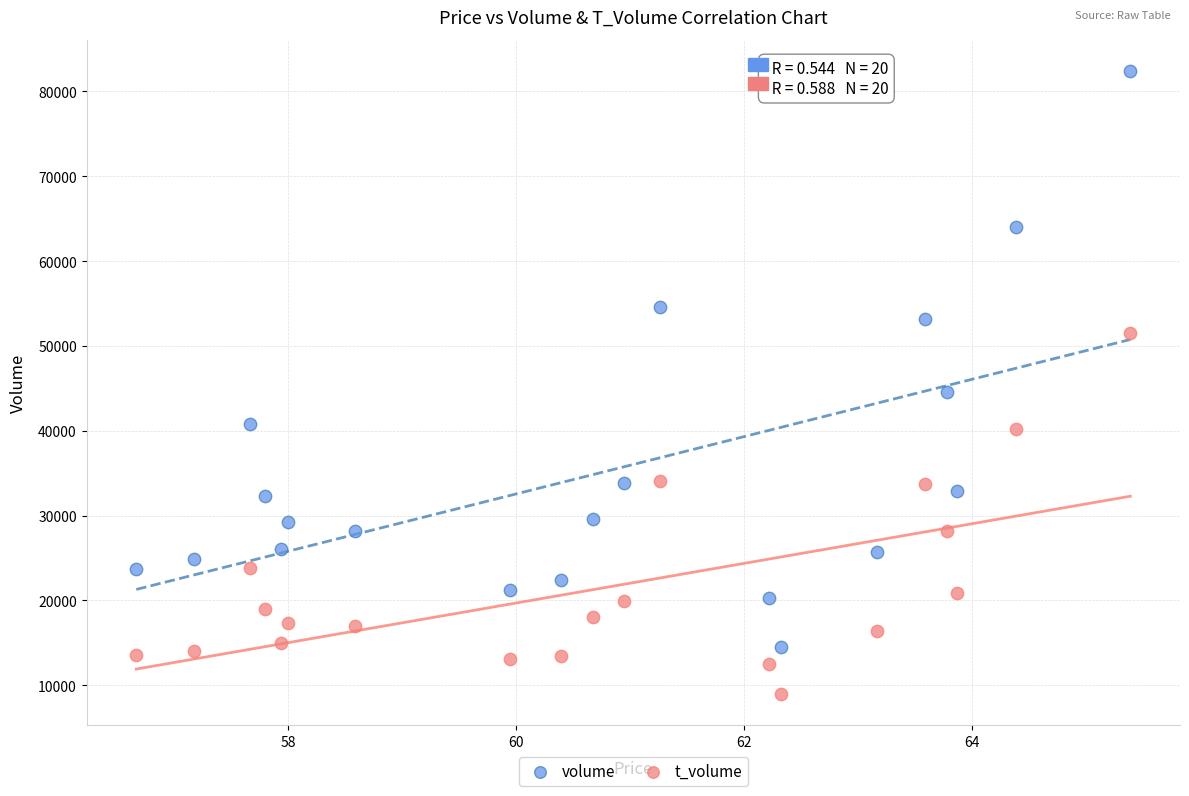

In the volume series, what Y value is closest to 48438?

44575